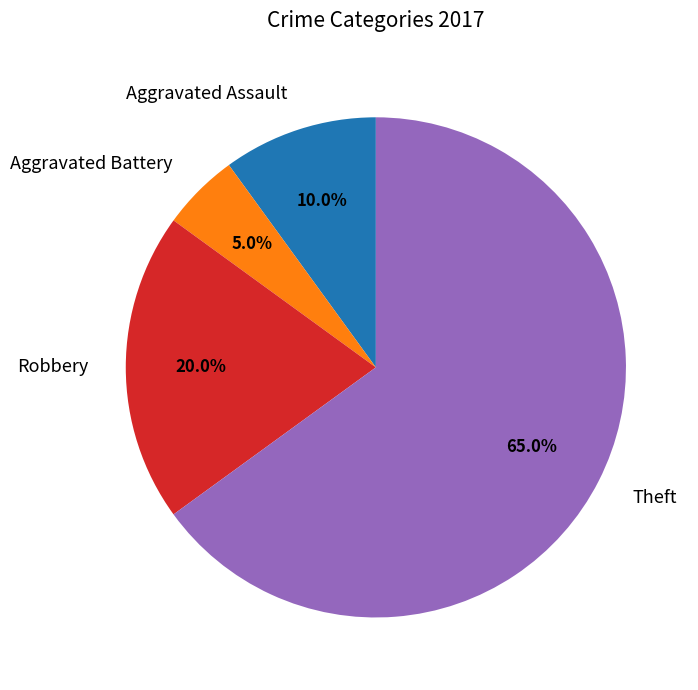

Which category accounts for the majority?

Theft